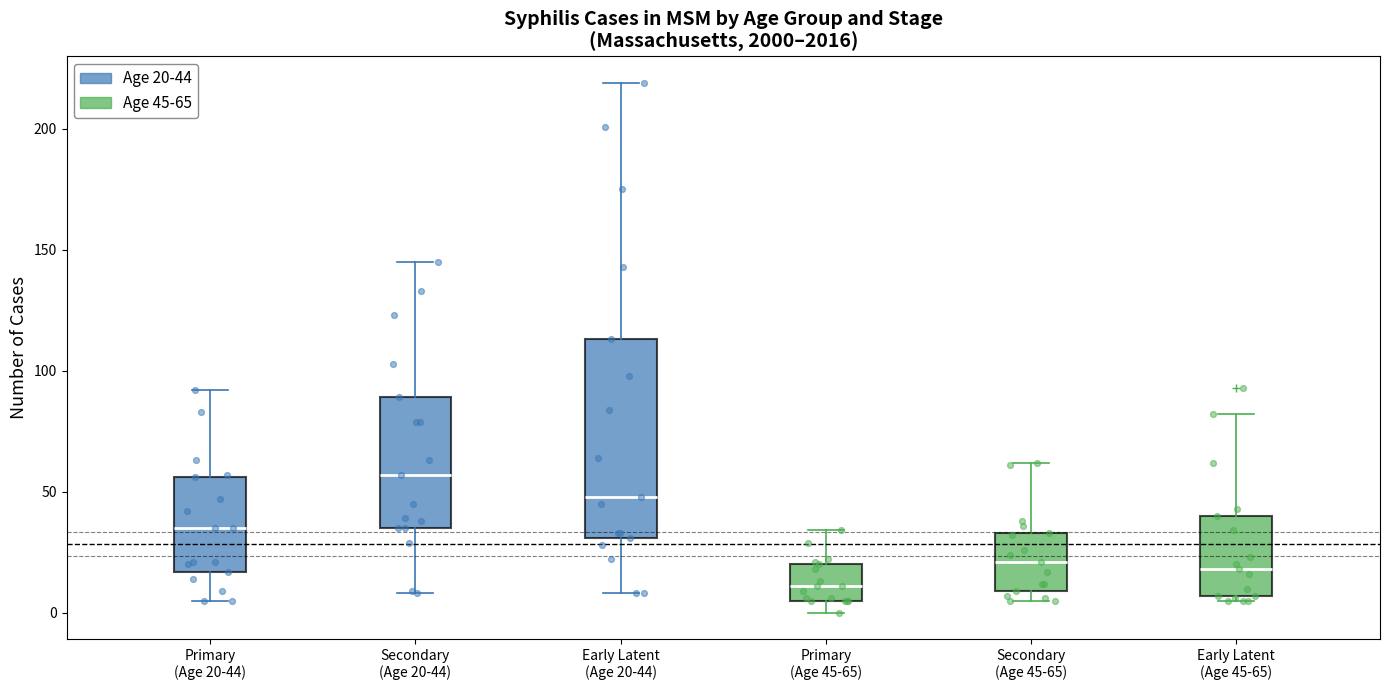

Reading left to right, transcribe this box plot: for each box, give where its median line is, the range the box spans, and where its two whiskers end, as read against the y-axis. The values are not printed on the chart, so give them approximately, as read against the axis.

Primary (Age 20-44): median 35, box 15 to 55, whiskers 5 to 90
Secondary (Age 20-44): median 55, box 35 to 90, whiskers 10 to 145
Early Latent (Age 20-44): median 50, box 30 to 115, whiskers 10 to 220
Primary (Age 45-65): median 10, box 5 to 20, whiskers 0 to 35
Secondary (Age 45-65): median 20, box 10 to 35, whiskers 5 to 60
Early Latent (Age 45-65): median 20, box 5 to 40, whiskers 5 (just below the box's lower edge) to 80